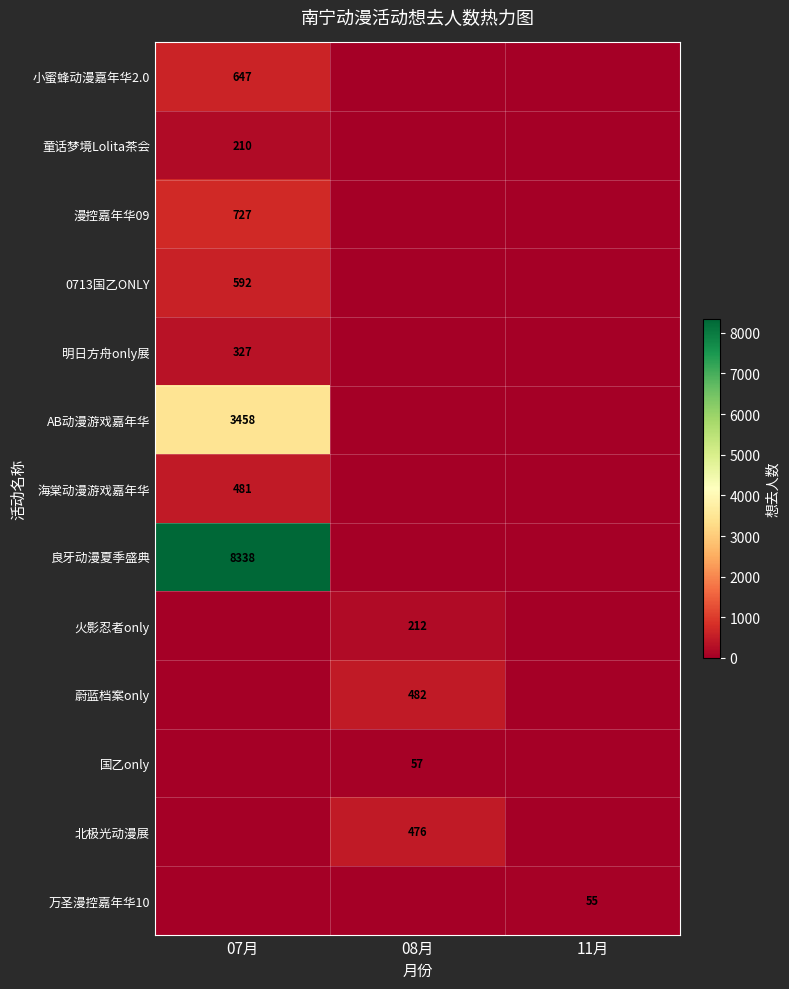

The value of 蔚蓝档案only at 08月 is 482. True or false?

True